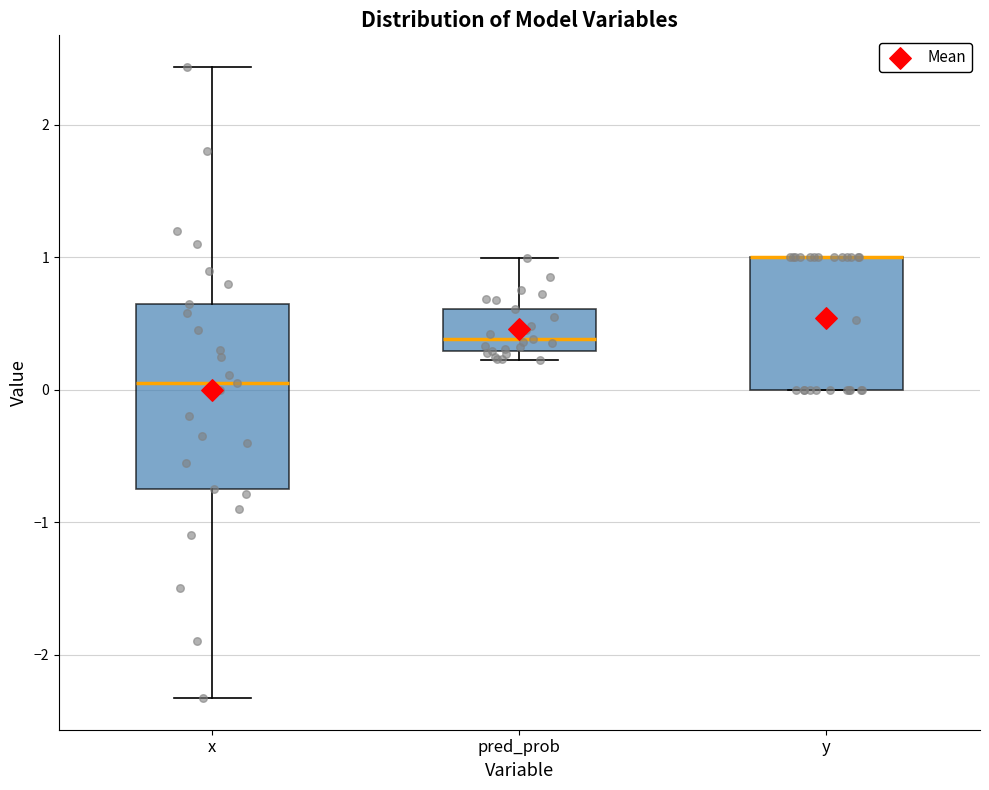

Which box is the tallest, from its lower edge to its upper edge?

x